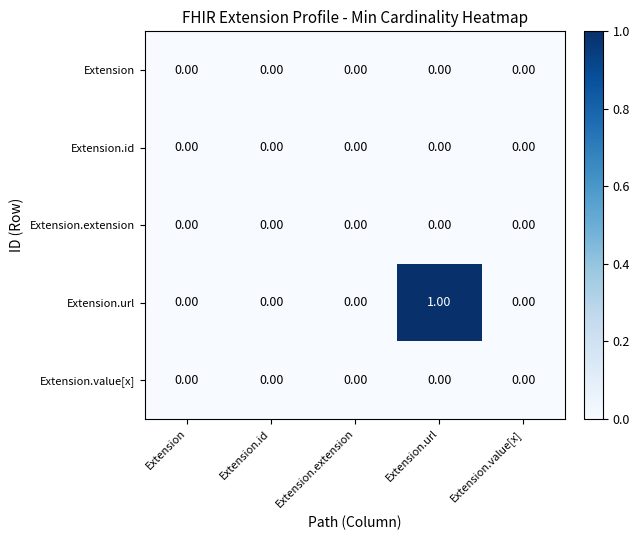

Which series has the widest spread of values?

Extension.url